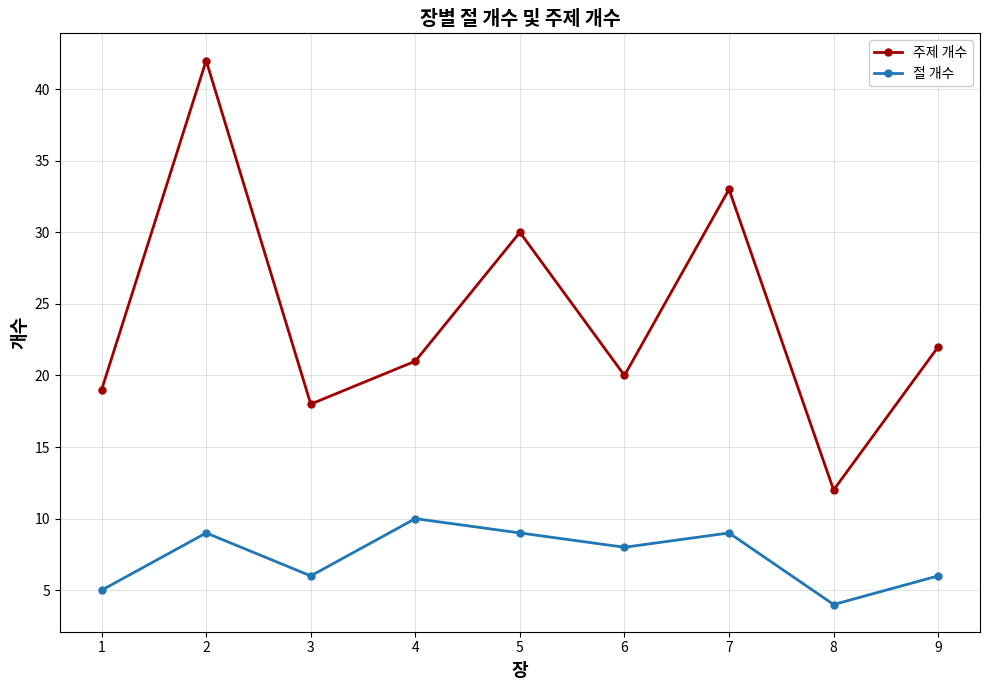

How many data points in 주제 개수 are less than 21?

4